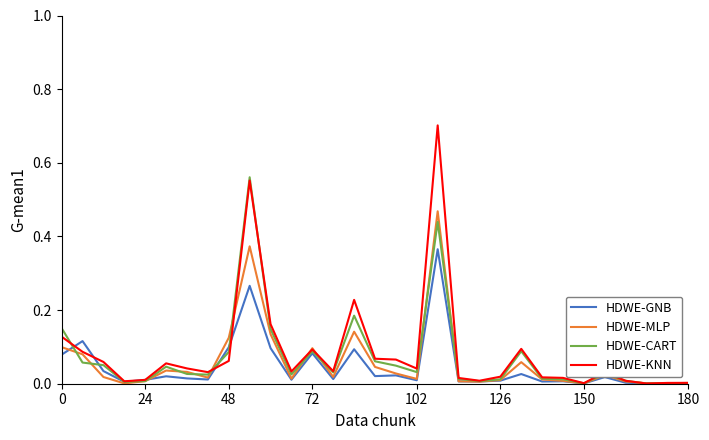

List the series in order of their peak value, highest first.

HDWE-KNN, HDWE-CART, HDWE-MLP, HDWE-GNB